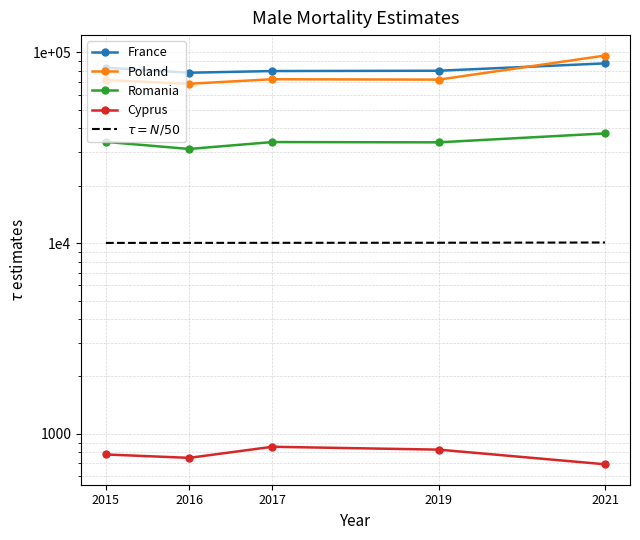

Is this an area chart (filled region under the line)?

No